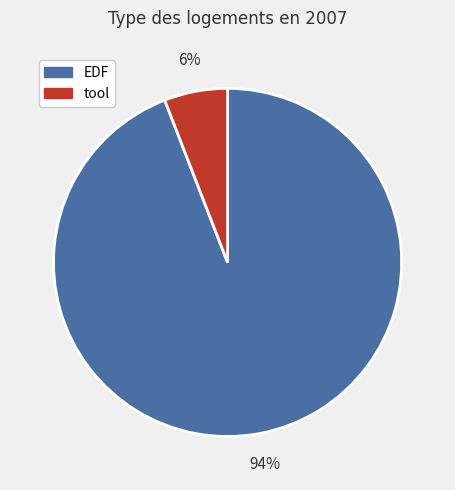

What is the largest slice in the pie chart?

EDF